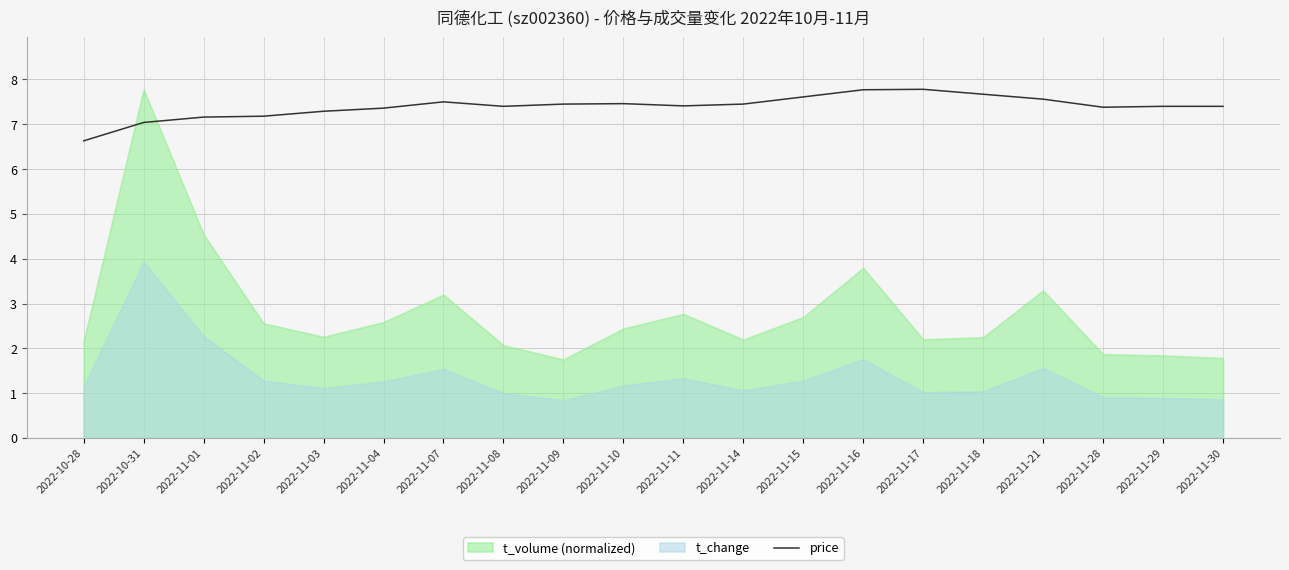

List the labels in order of value, smallest first.

2022-10-28, 2022-10-31, 2022-11-01, 2022-11-02, 2022-11-03, 2022-11-04, 2022-11-28, 2022-11-08, 2022-11-29, 2022-11-30, 2022-11-11, 2022-11-09, 2022-11-14, 2022-11-10, 2022-11-07, 2022-11-21, 2022-11-15, 2022-11-18, 2022-11-16, 2022-11-17